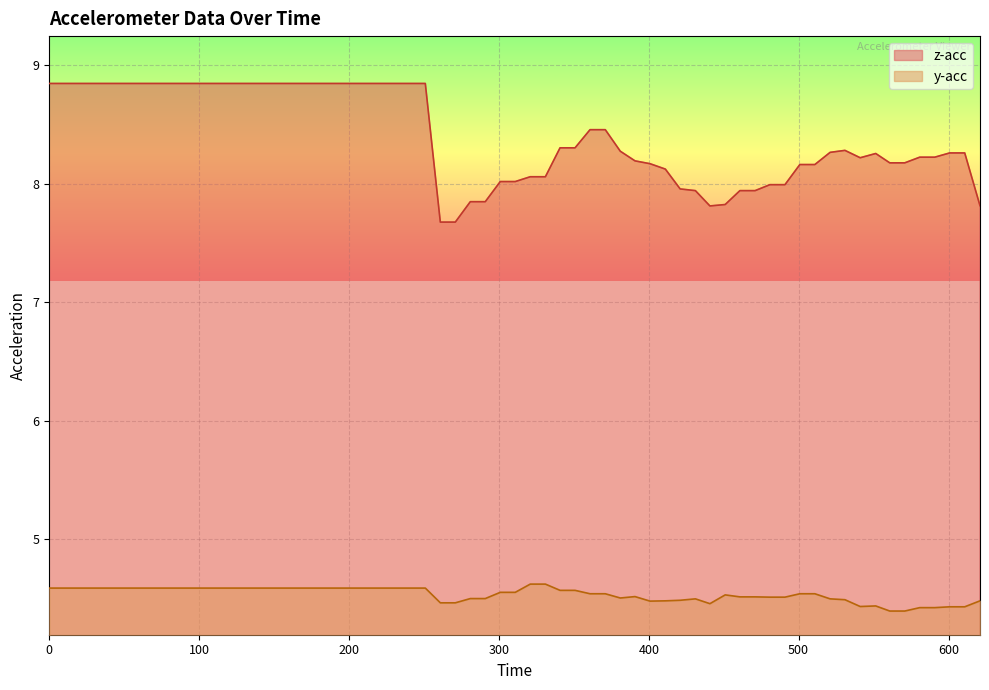

Which series has the widest spread of values?

z-acc